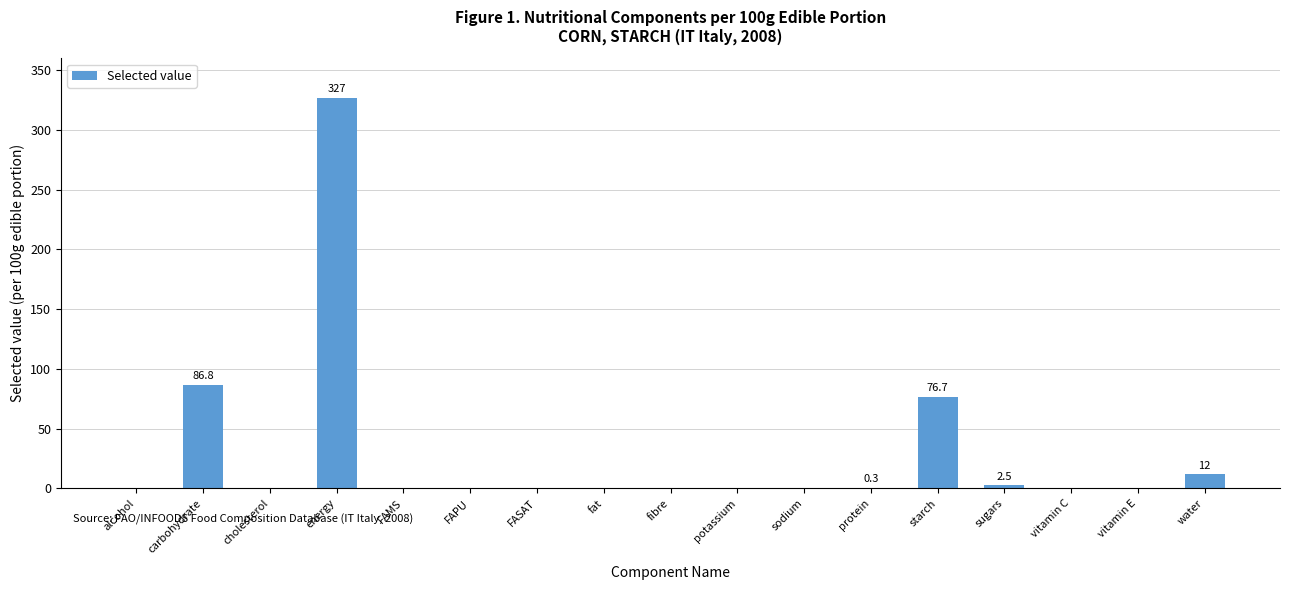

Is it true that the value at fibre is 0.0?

True